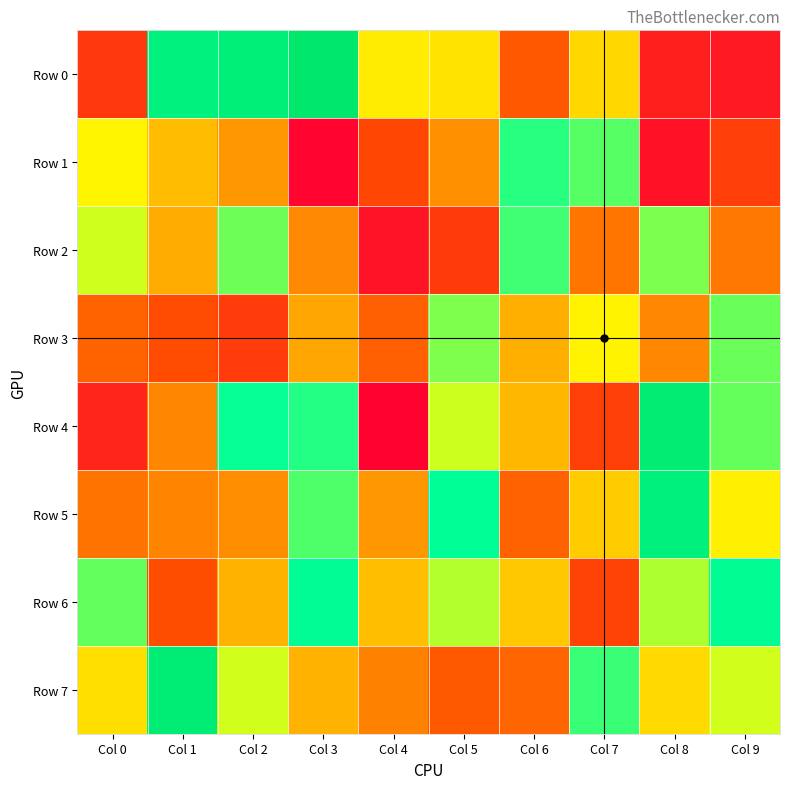

Which series has the largest range (max minus min)?

Row 4